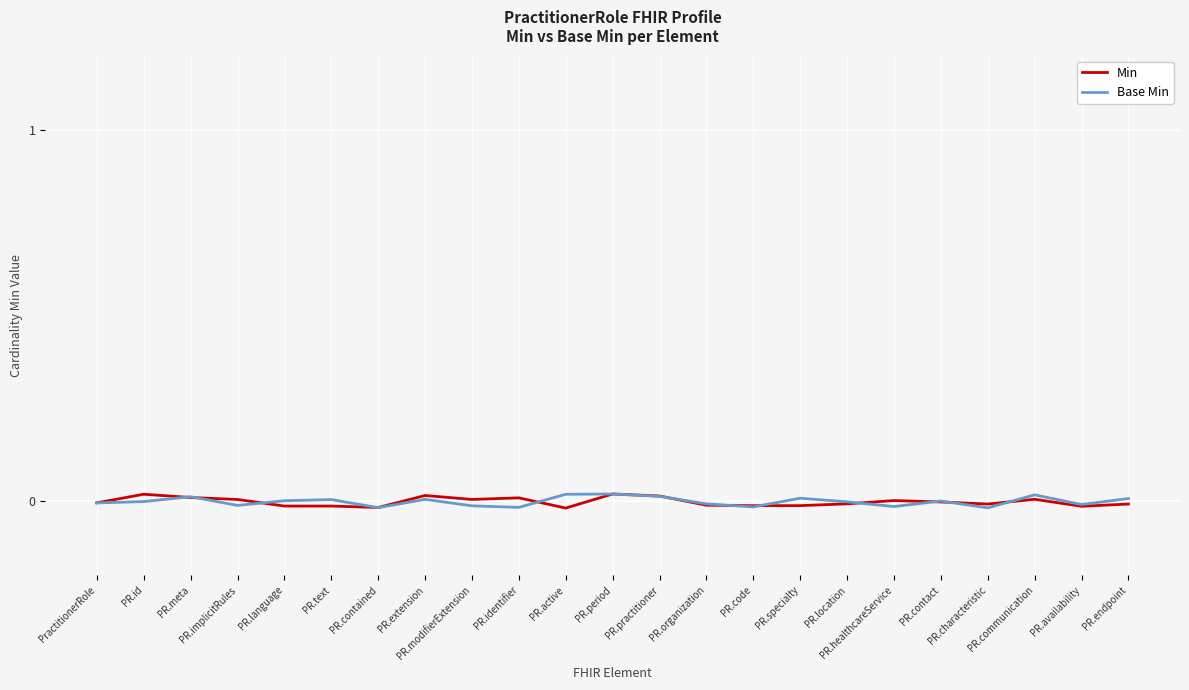

How many lines are shown in the chart?

2